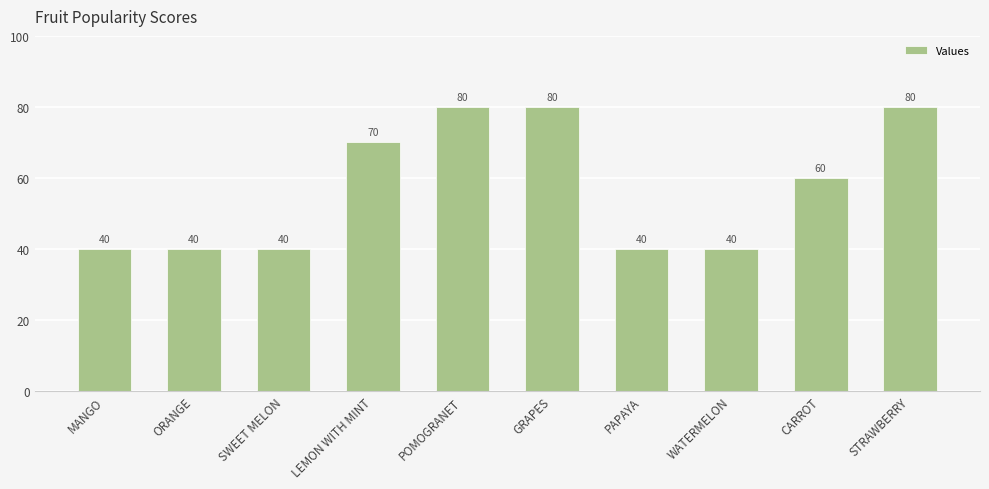

Count the values in the range 40 to 80.

10